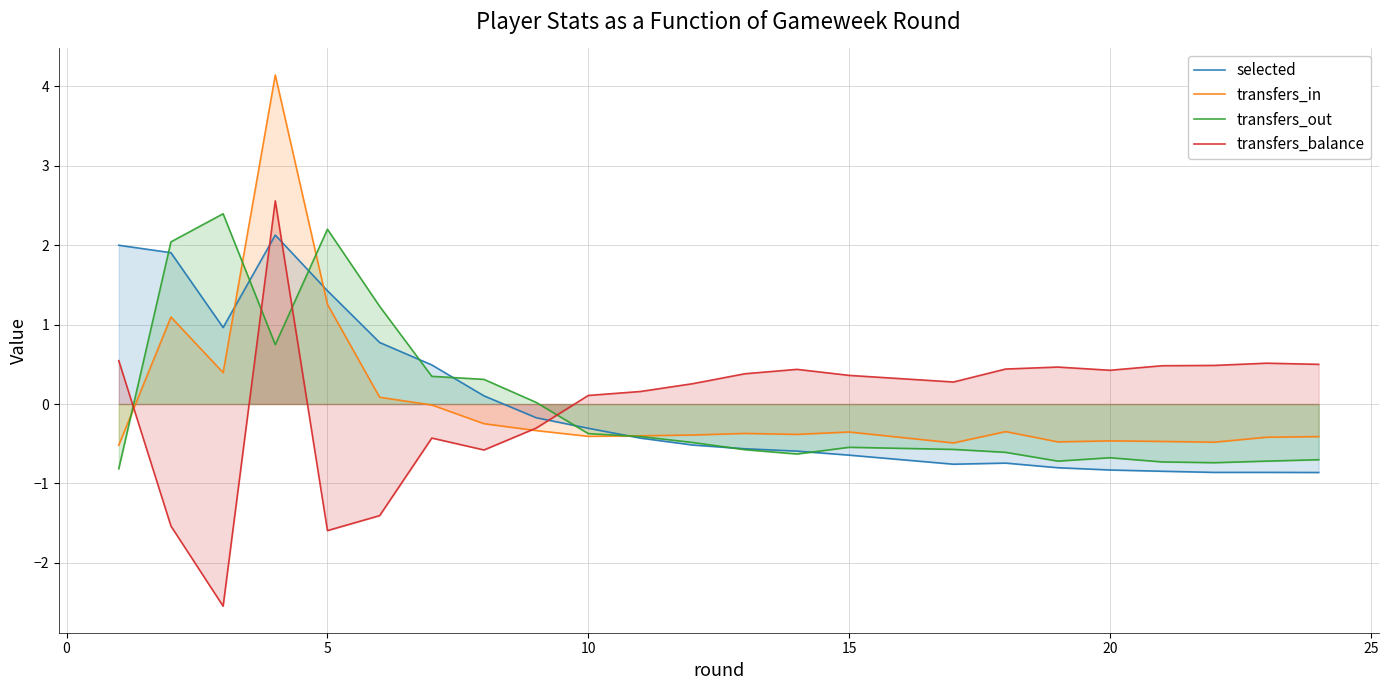

True or false: transfers_out has a value of -0.4 at 10.

True